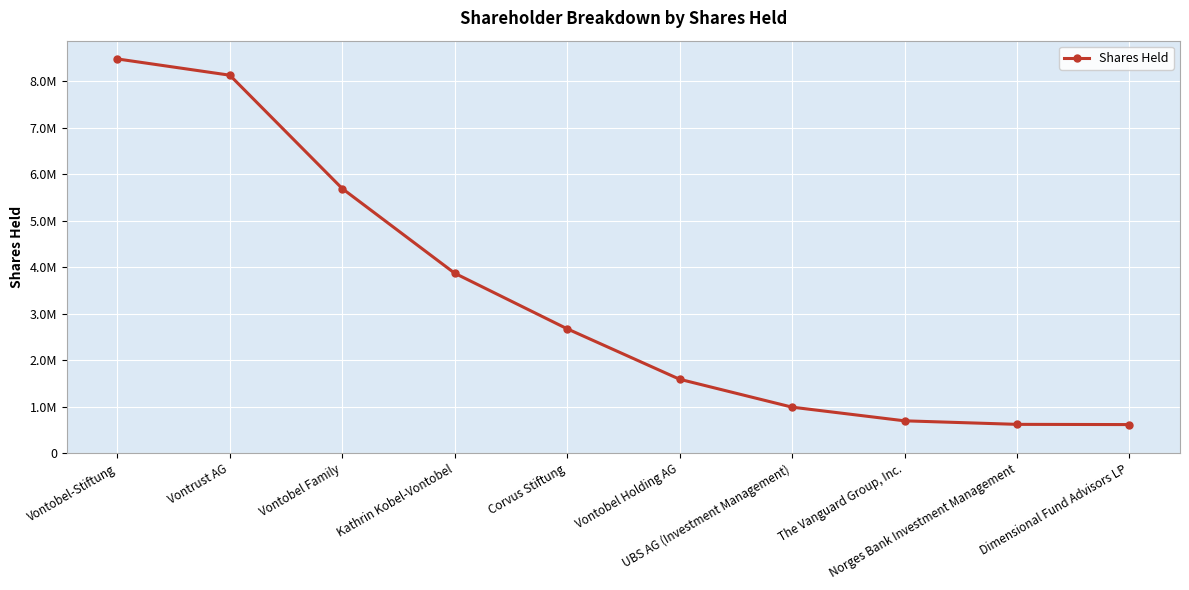

Is it true that the value at The Vanguard Group, Inc. is 694979?

True